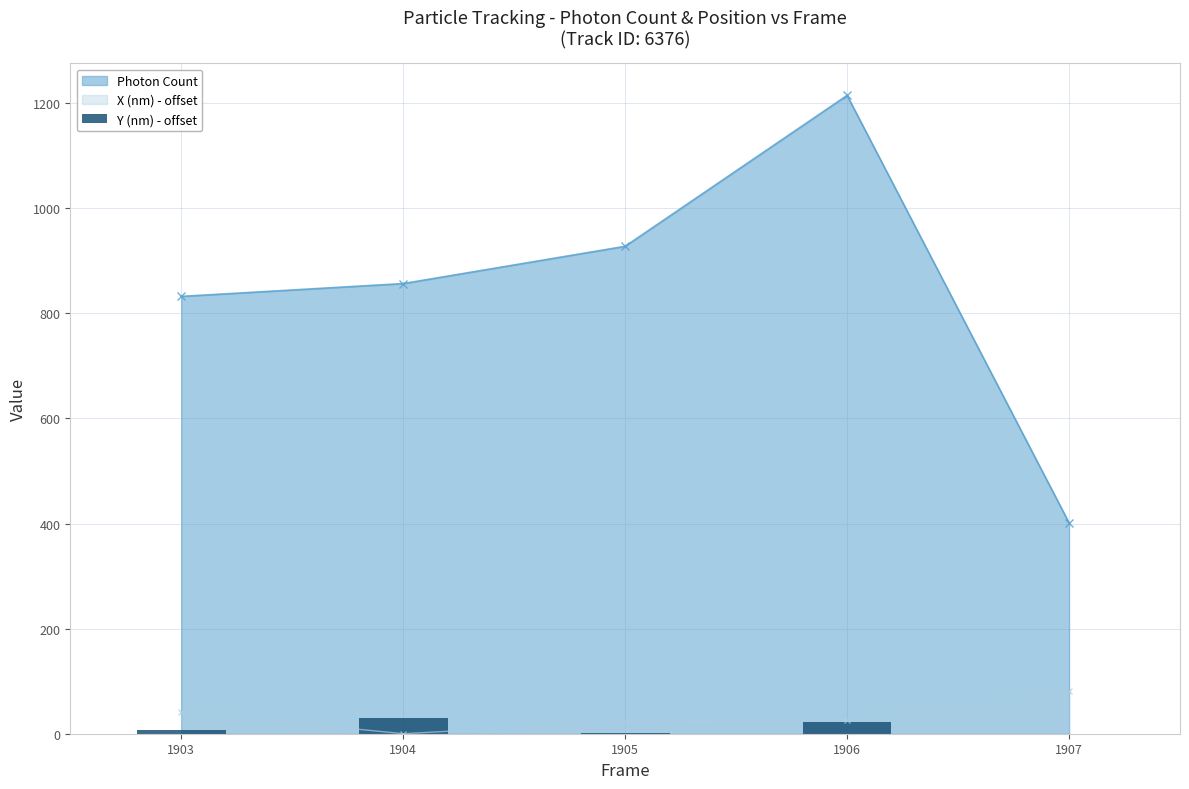

What is the value of the X (nm) - offset point at the 1st from the left?

41.9